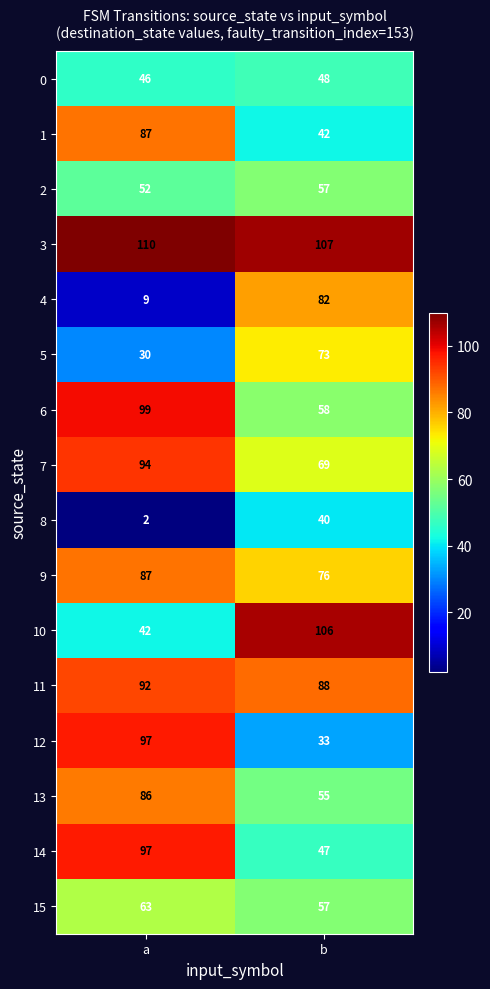

What is the highest value of the 11 series?

92